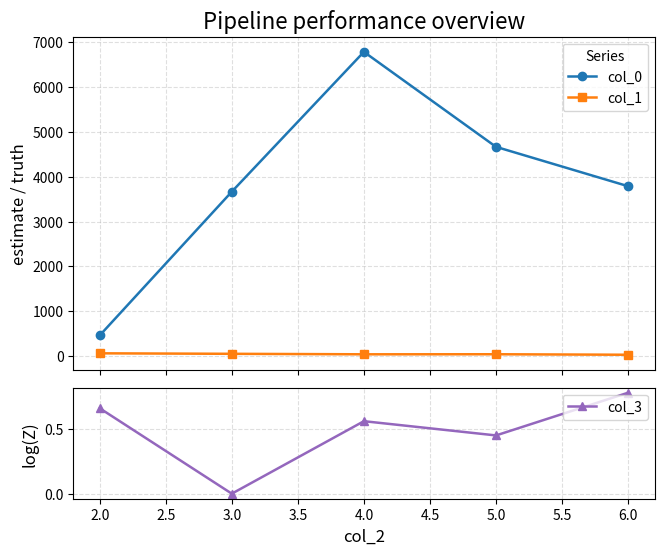

True or false: col_0 has more than 1 points higher than both neighbors.

False